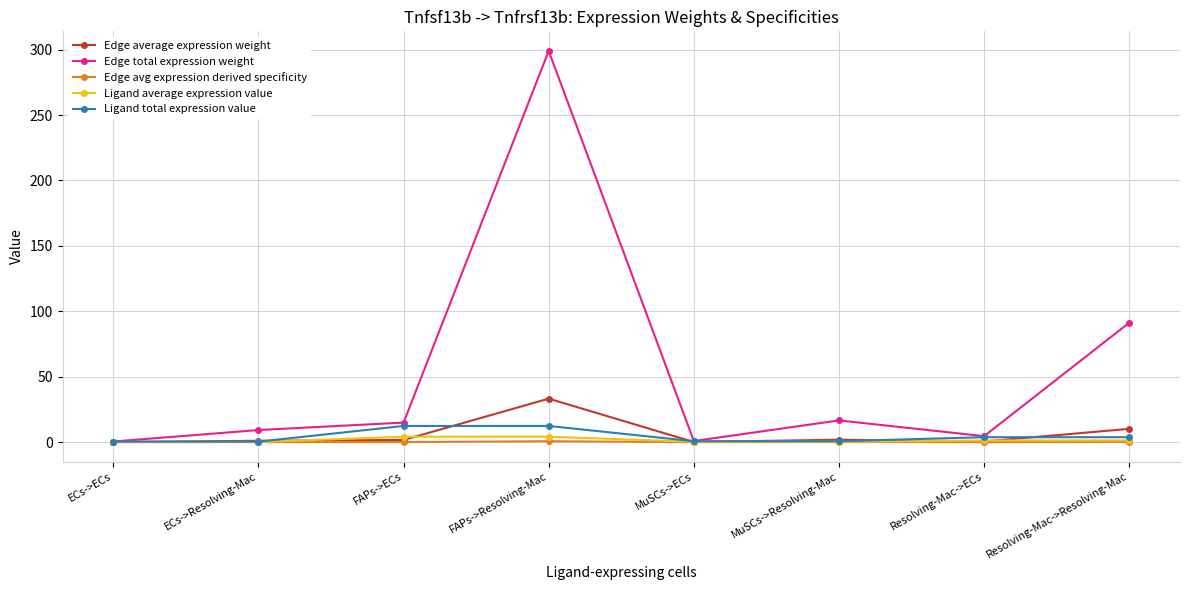

At which category is the sum across all series the highest?

FAPs->Resolving-Mac